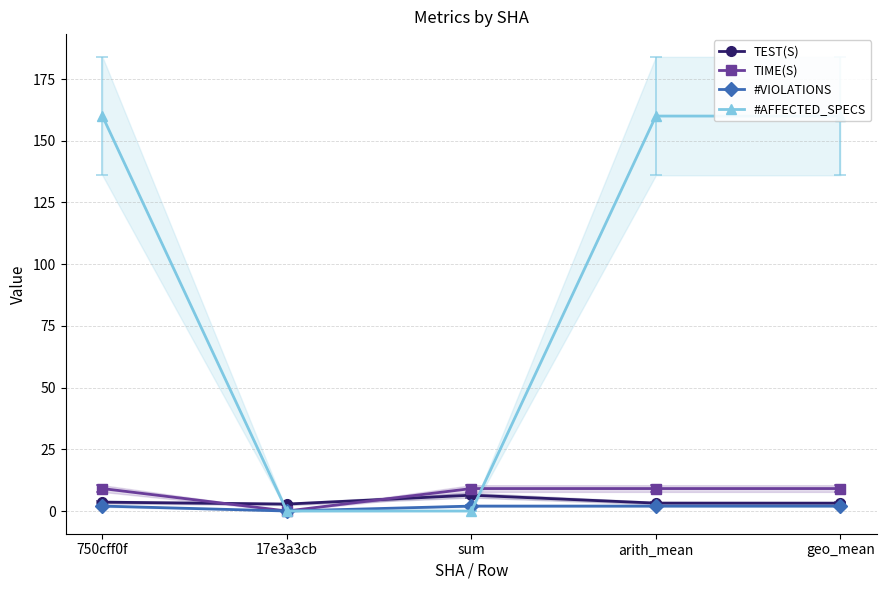

After their last crossing, which series has the higher values: #AFFECTED_SPECS or TEST(S)?

#AFFECTED_SPECS